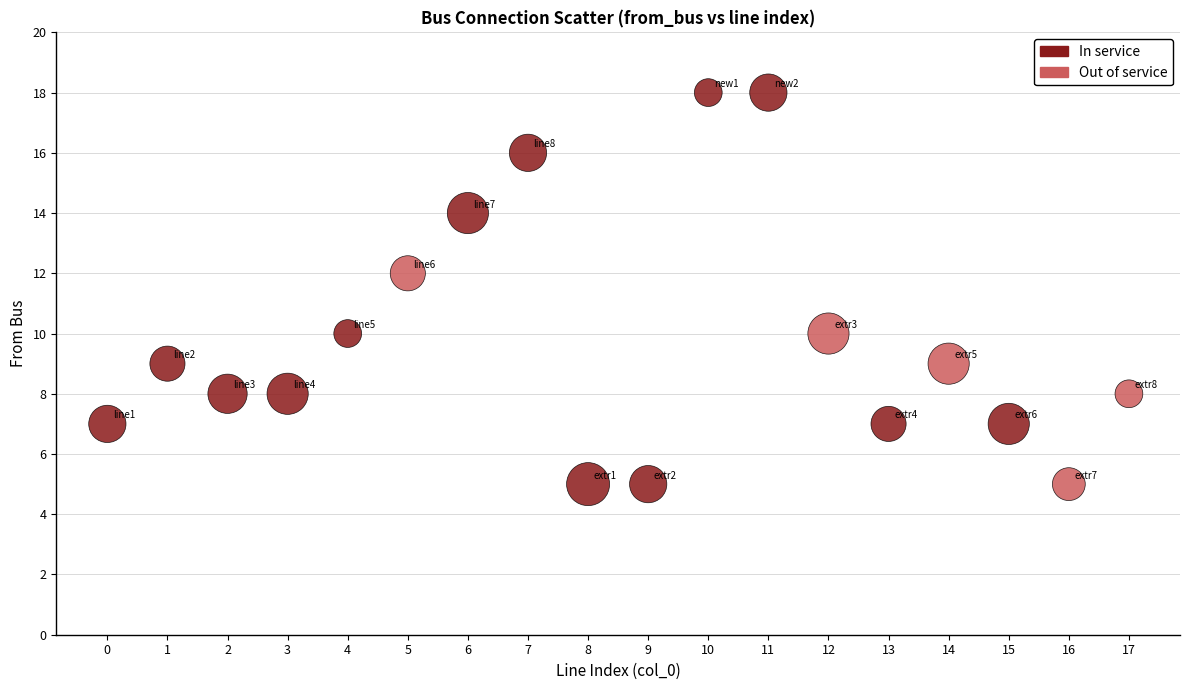

Which series reaches the maximum Y coordinate?

In service